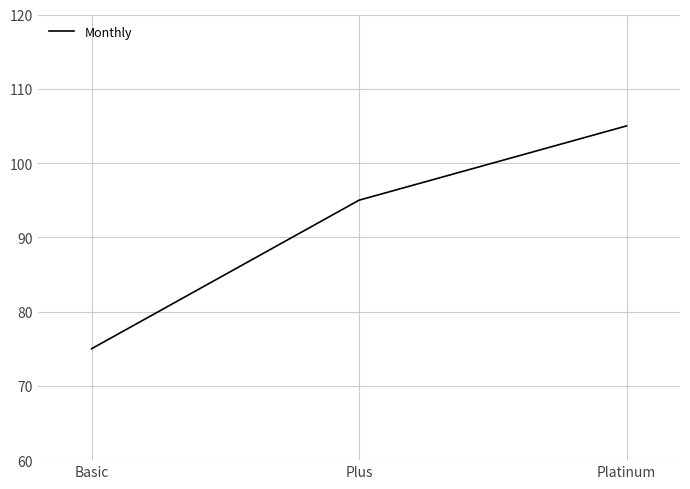

Rank the categories by value from highest to lowest.

Platinum, Plus, Basic